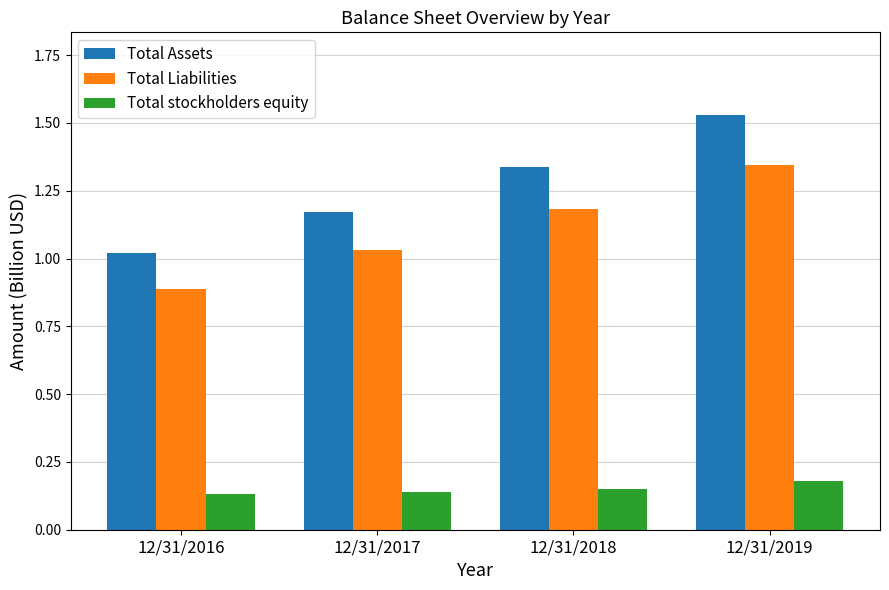

How many distinct data groups are displayed?

3